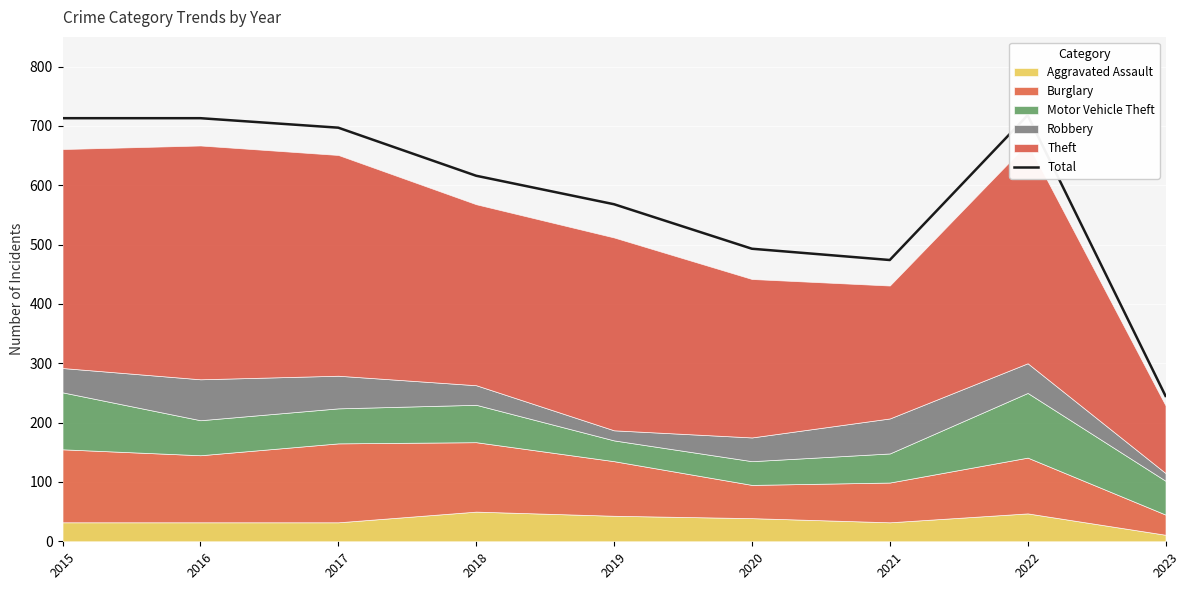

At which category does the chart reach its peak across all series?

2022